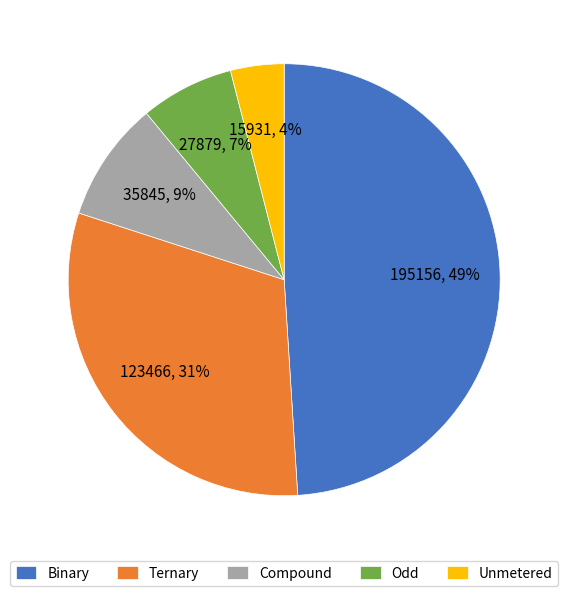

The Compound slice represents 9% of the pie. True or false?

True